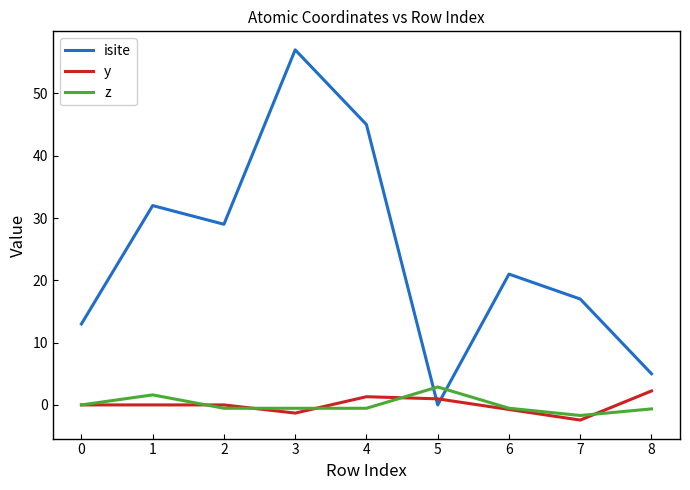

How many categories are shown in the chart?

9